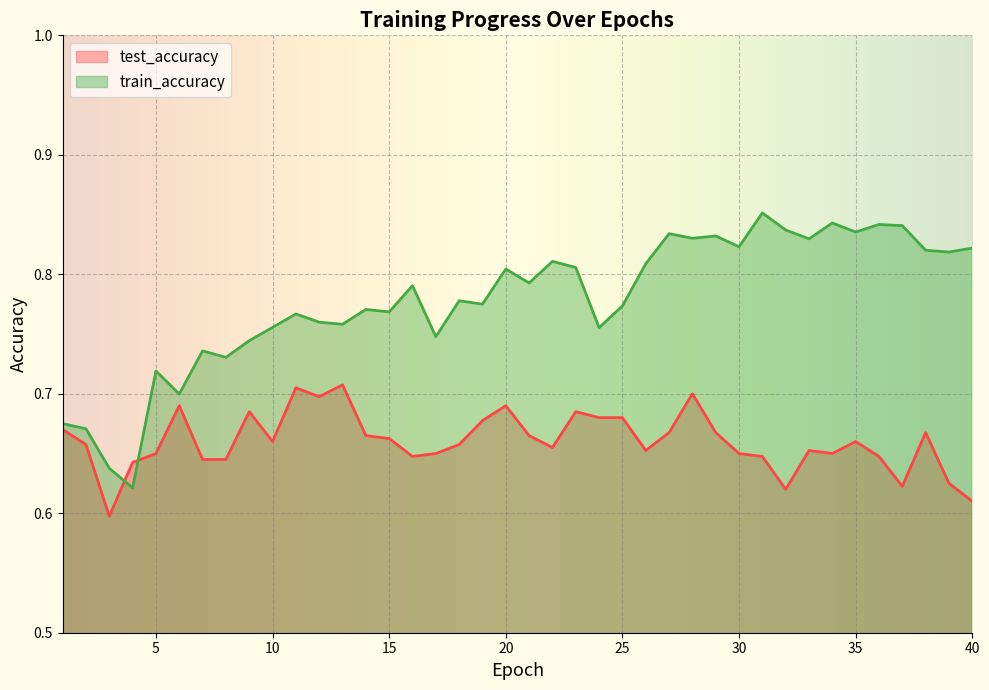

What is the total value across all series at 29?

1.5